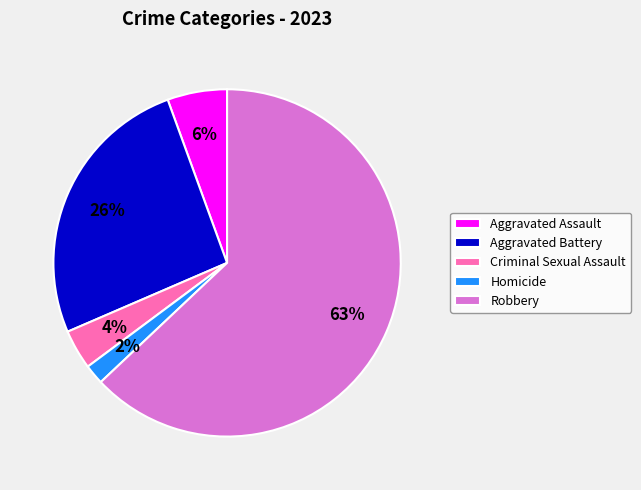

True or false: Criminal Sexual Assault accounts for 16% of the total.

False